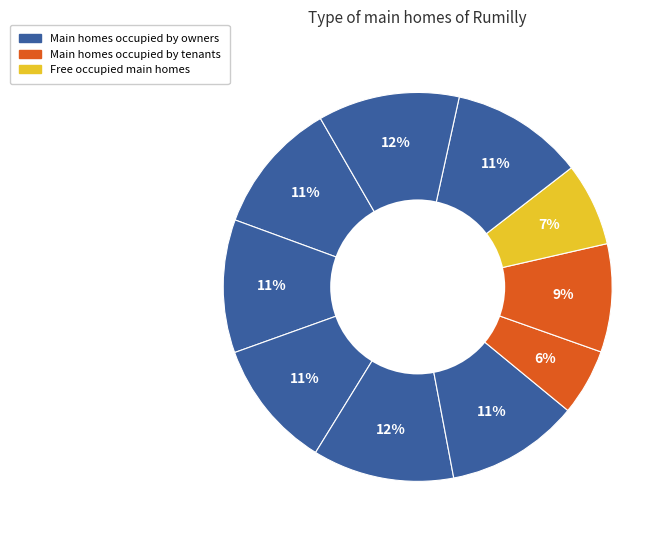

Count the number of slices in the pie.

10